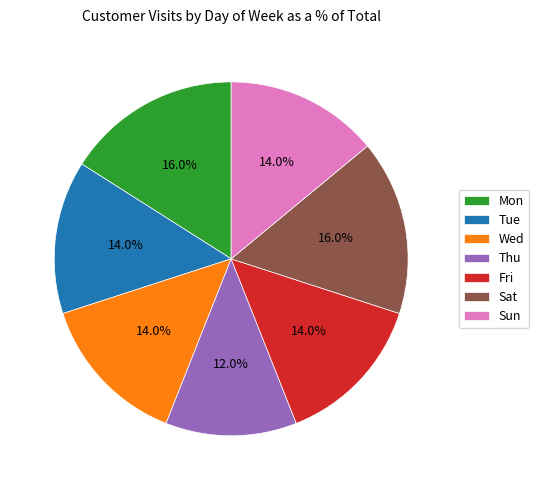

Which slice is the smallest?

Thu